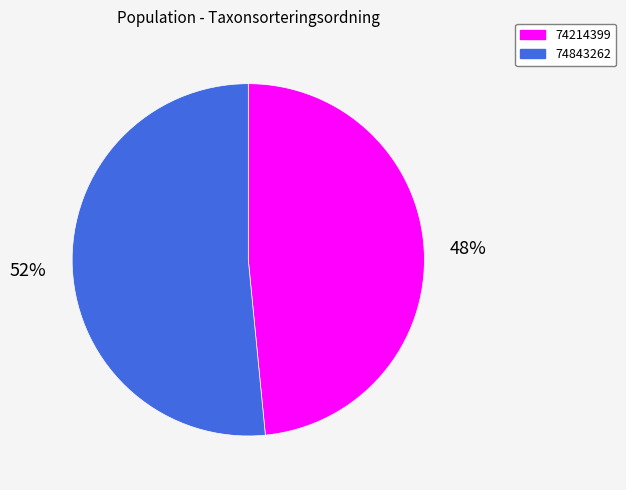

To the nearest percent, what is the combined percentage of 74843262 and 74214399?

100%